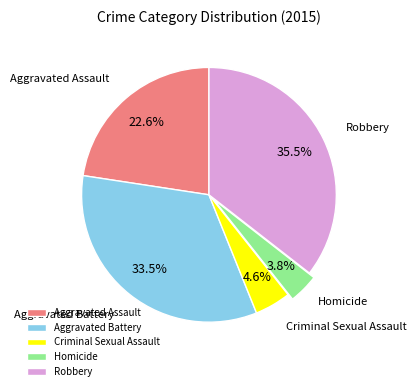

Combined, what portion of the pie is Robbery and Aggravated Battery?

69.0%